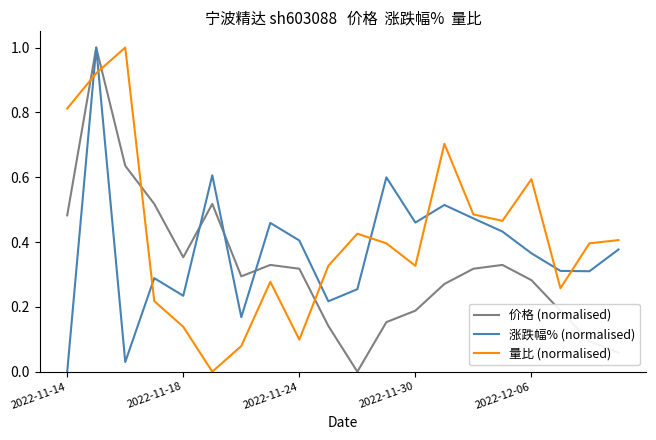

Which series ends up on top after the final intersection of 价格 (normalised) and 量比 (normalised)?

量比 (normalised)